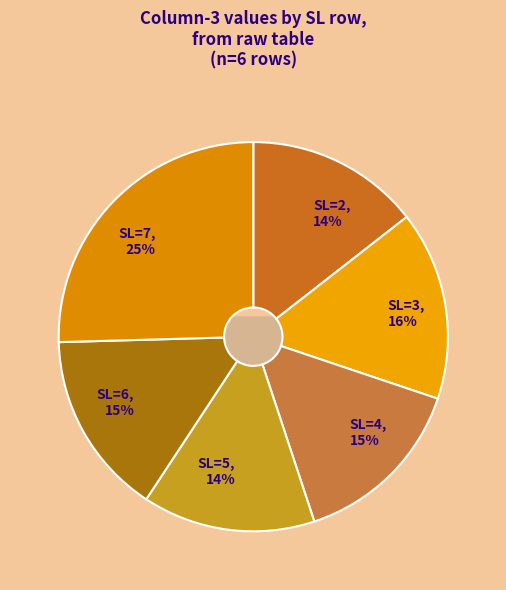

To the nearest percent, what is the combined percentage of SL=5 and SL=4?

29%